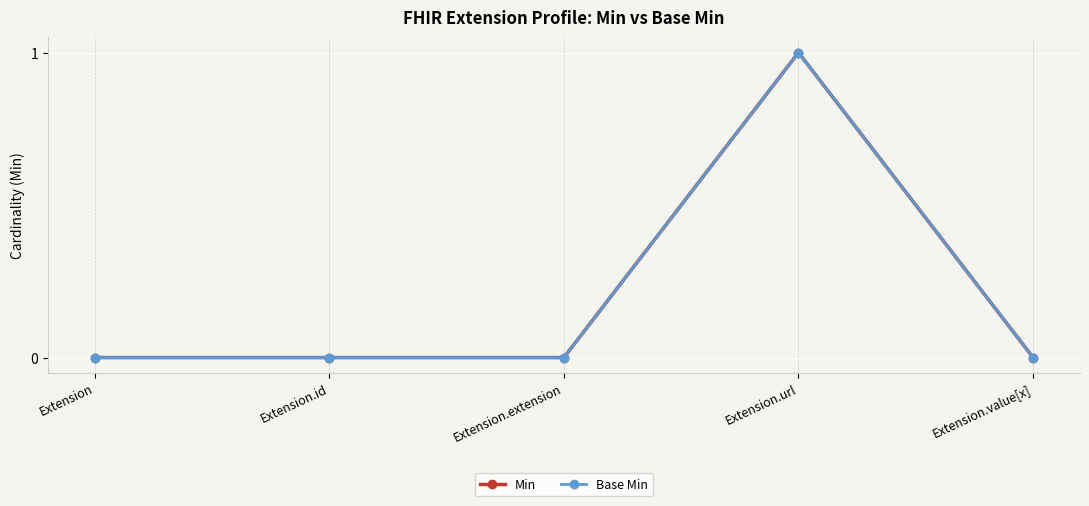

At Extension.extension, list the series in order from smallest to largest.

Min, Base Min